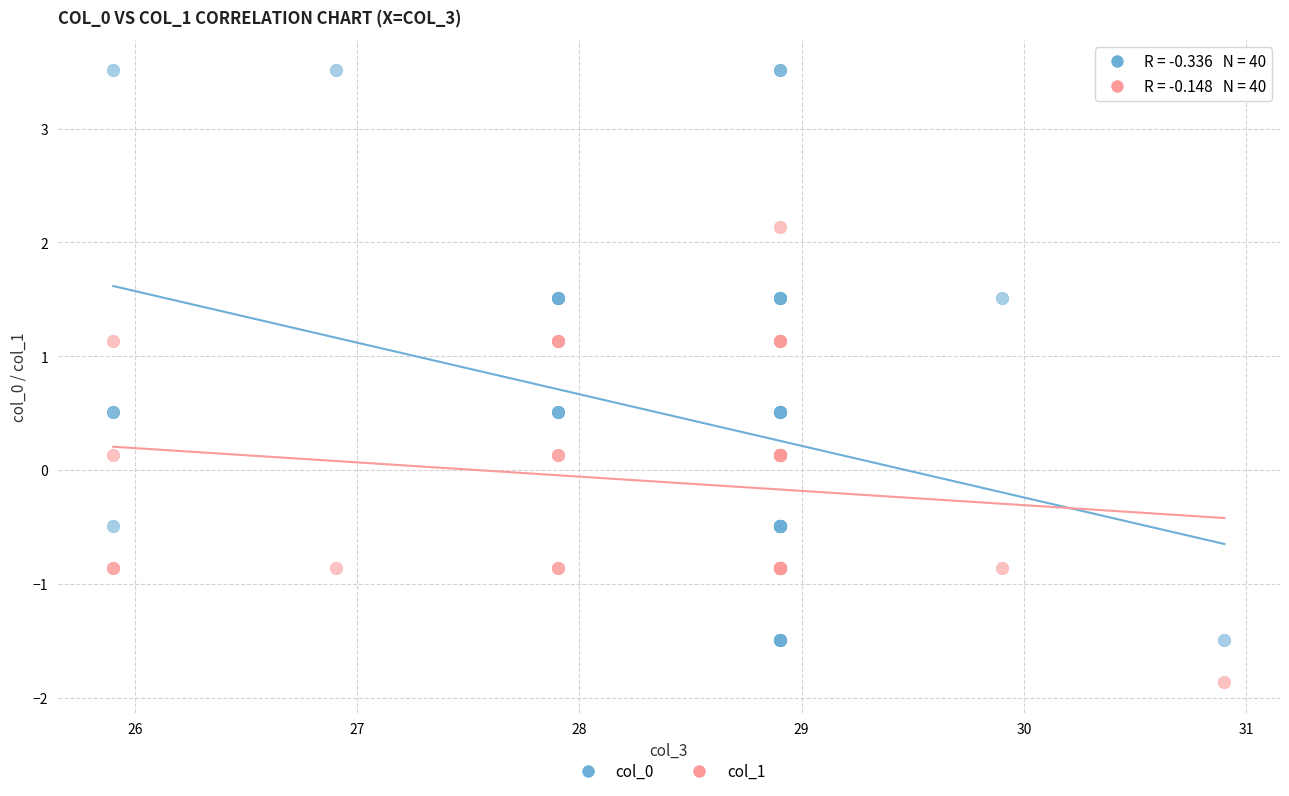

Which series reaches the maximum Y coordinate?

col_0